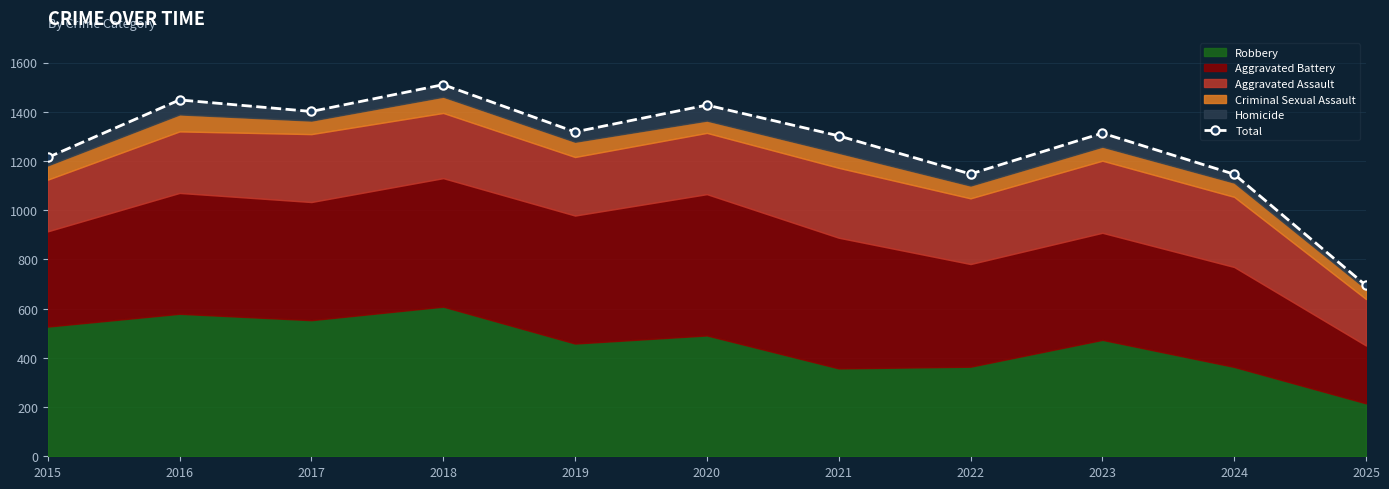

At which category does the data reach its first local peak?

2016